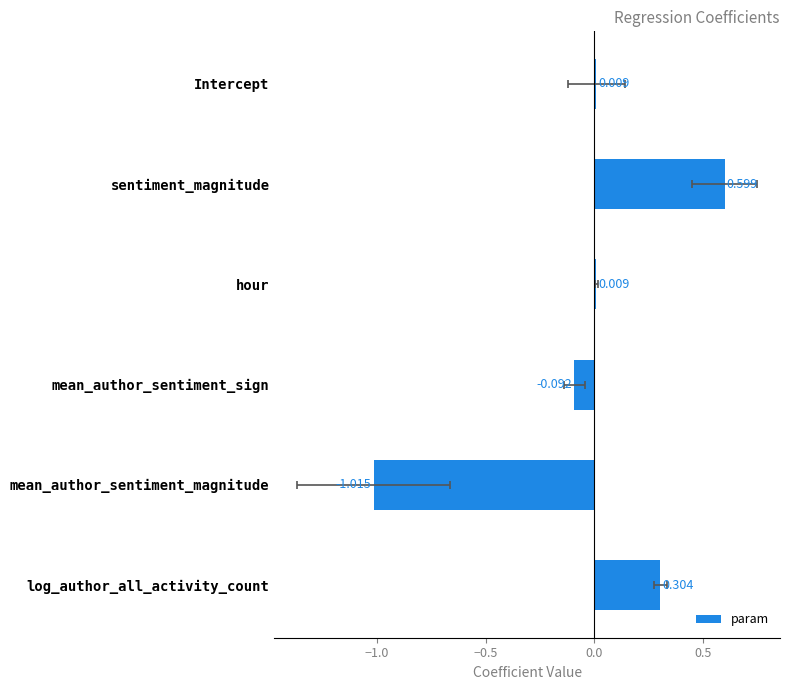

What is the change in value from Intercept to mean_author_sentiment_sign?

-0.1